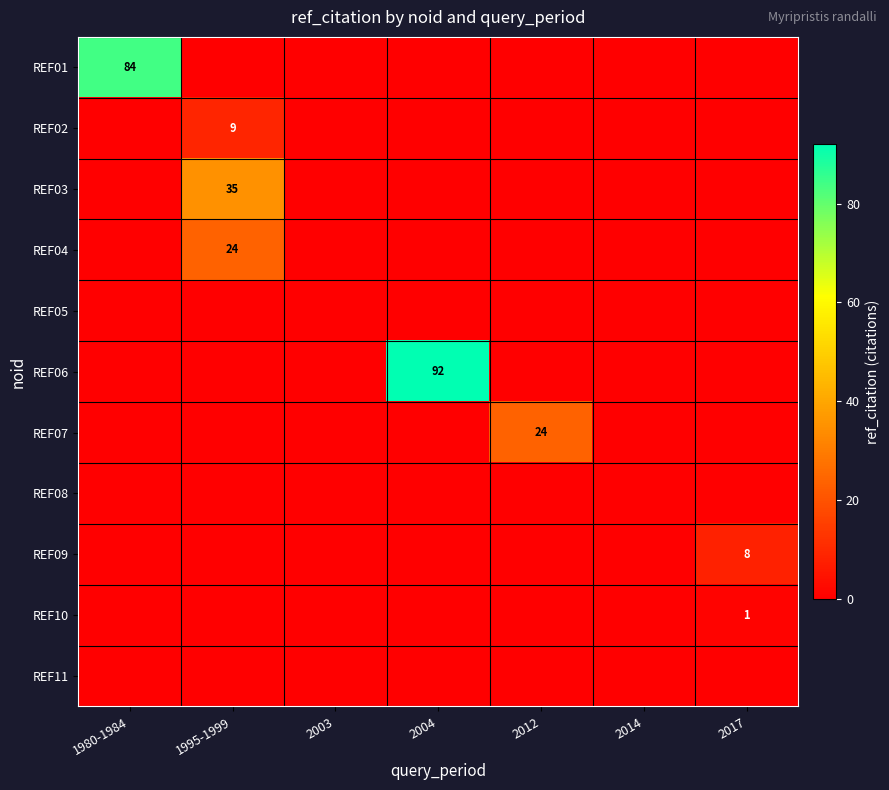

Which has a higher value, 2017 or 1980-1984?

1980-1984